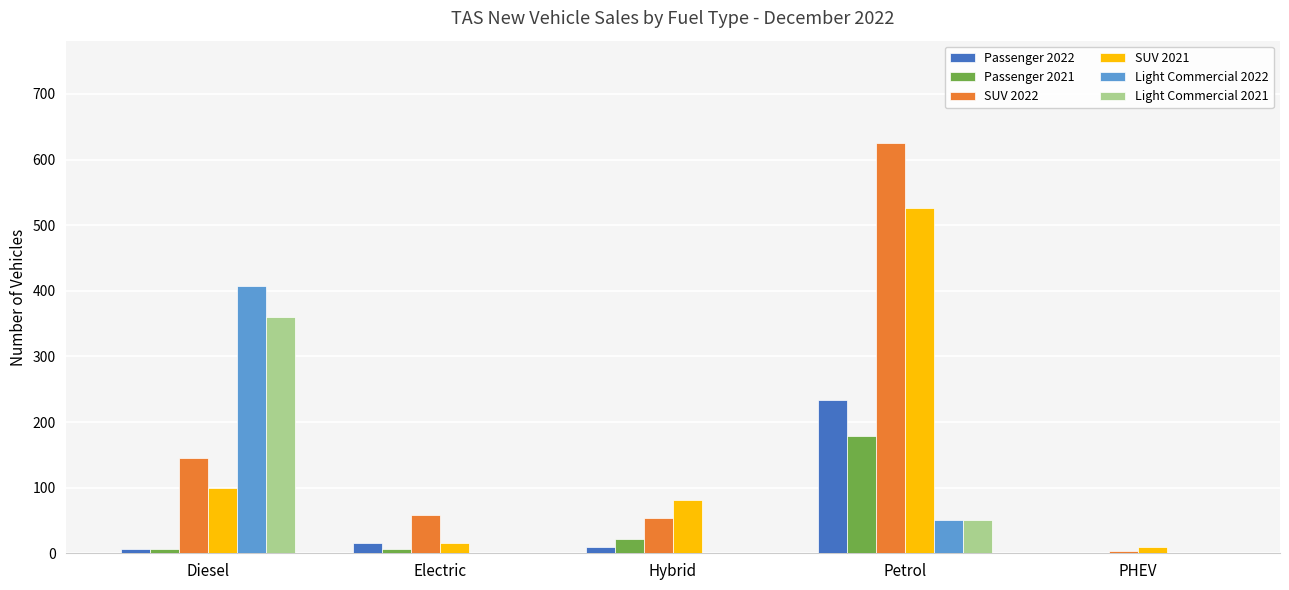

Between Diesel and Hybrid, which series saw the biggest shift?

Light Commercial 2022